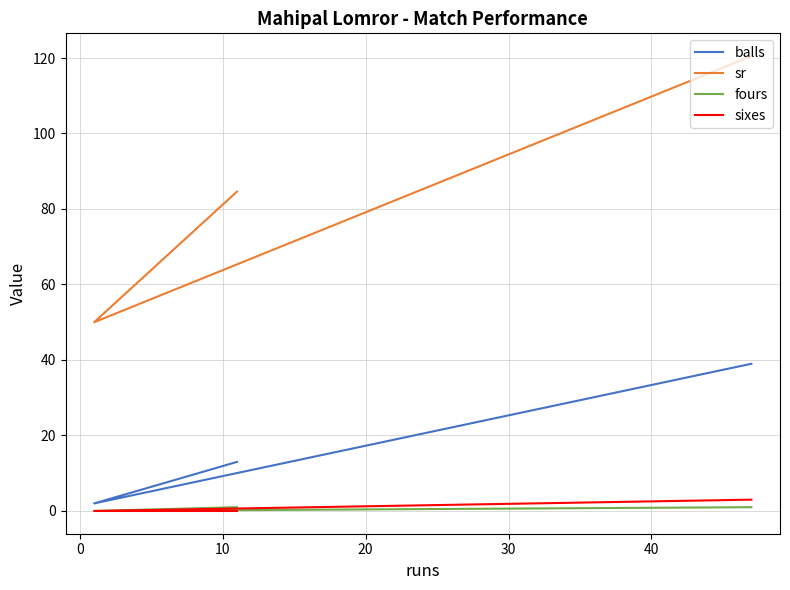

Reading left to right, extract all data points from this chart.

balls: 2.0	13.0	39.0
sr: 50.0	84.6	120.5
fours: 0.0	1.0	1.0
sixes: 0.0	0.0	3.0